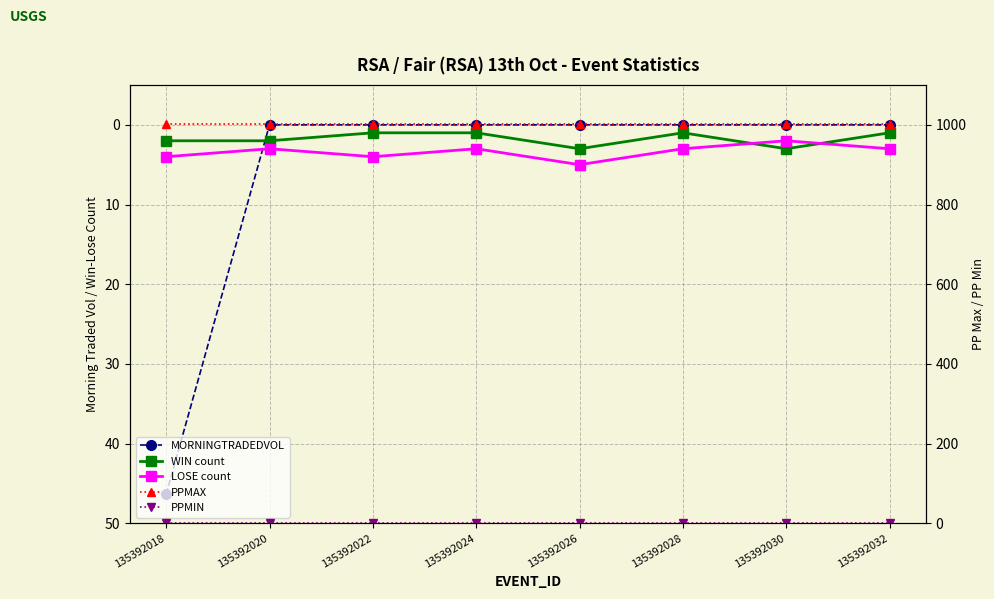

True or false: MORNINGTRADEDVOL has more than 0 interior local peaks.

False